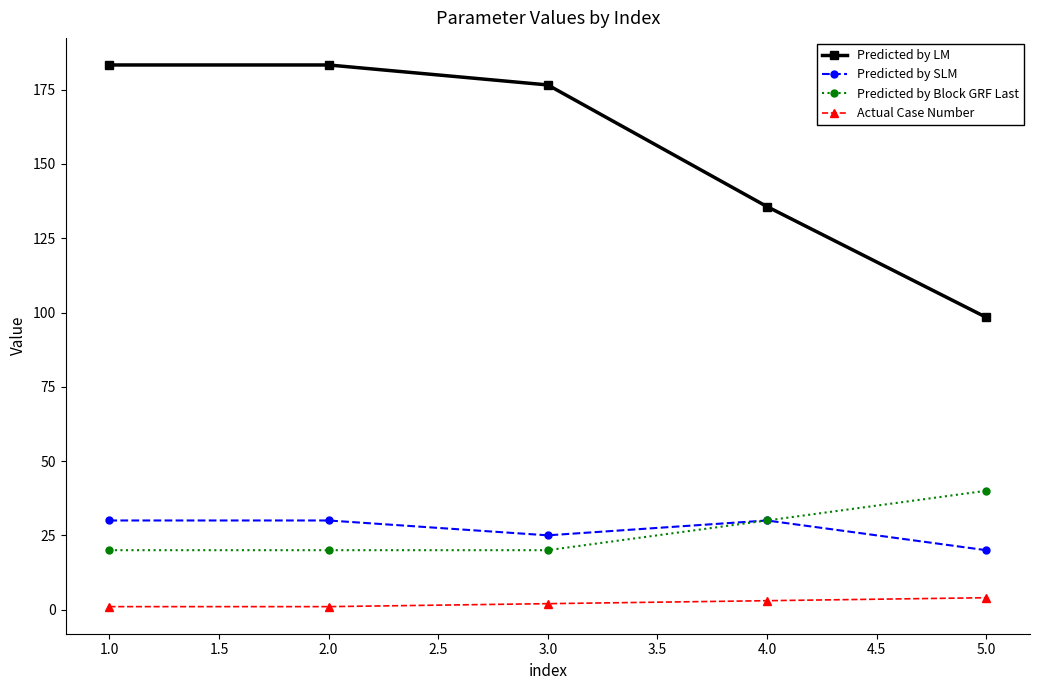

Which series changed the most between 2.0 and 5.0?

Predicted by LM